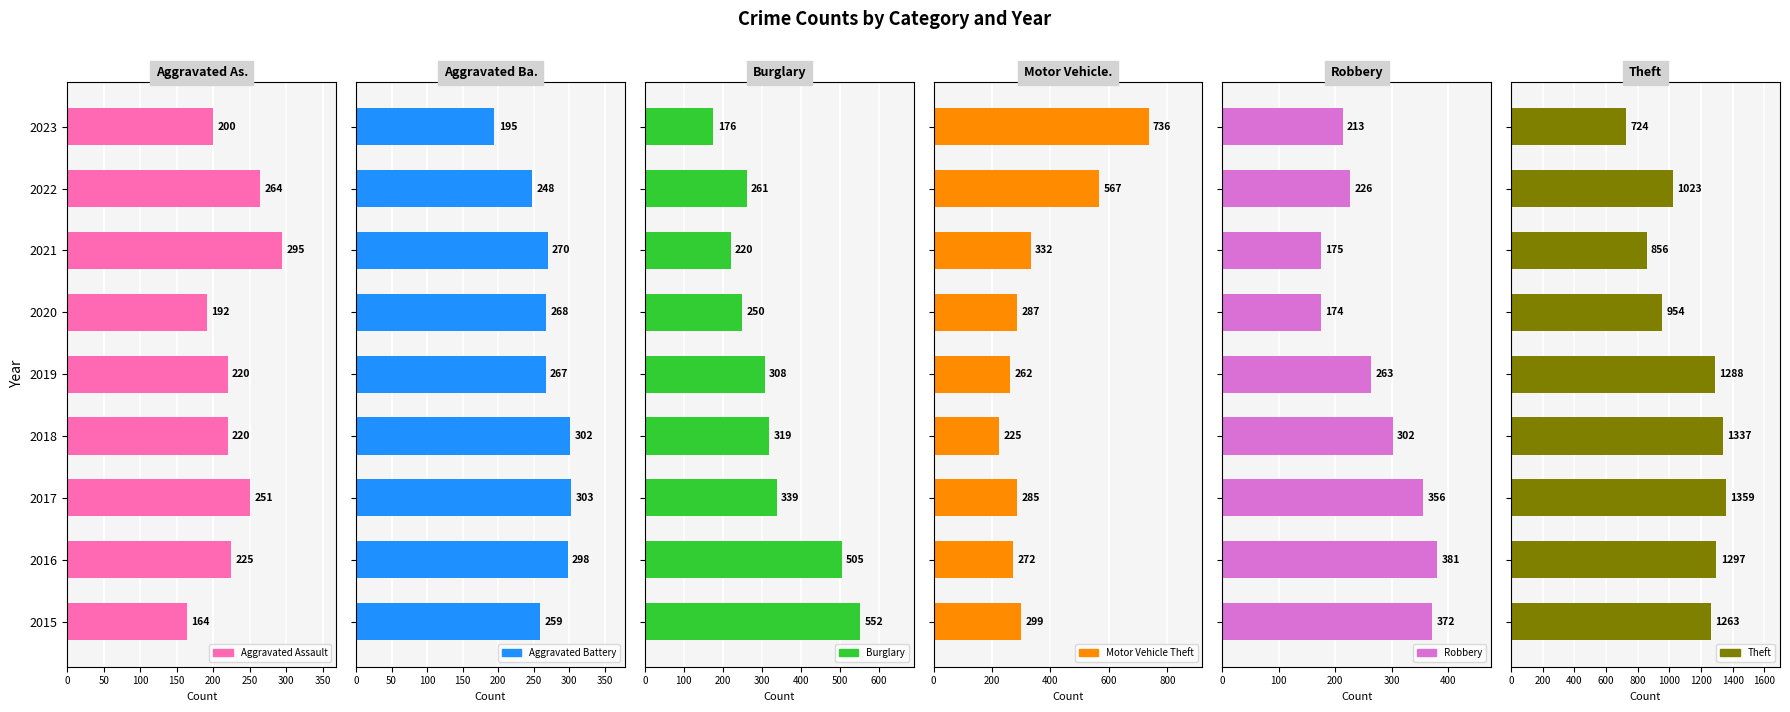

Are the bars grouped side by side (vs. stacked)?

Yes